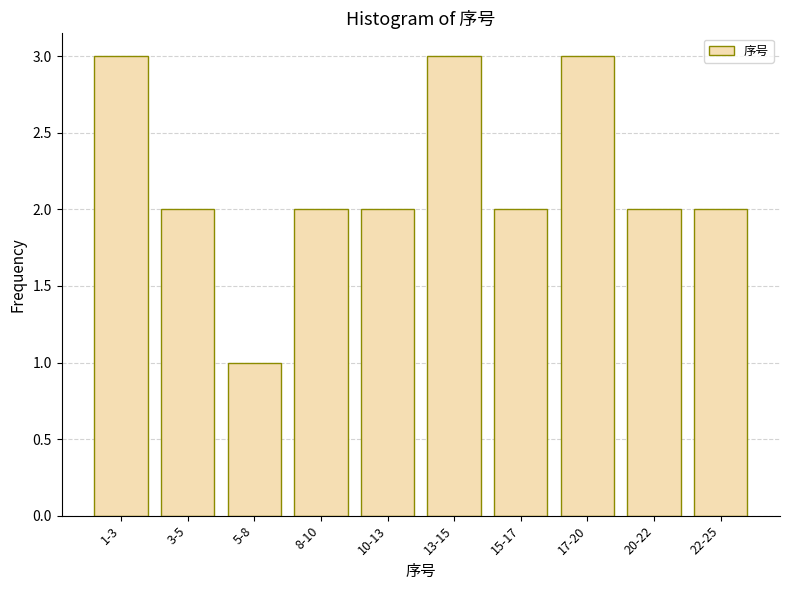

Reading left to right, list all the values displayed in this chart.

1-3=3	3-5=2	5-8=1	8-10=2	10-13=2	13-15=3	15-17=2	17-20=3	20-22=2	22-25=2